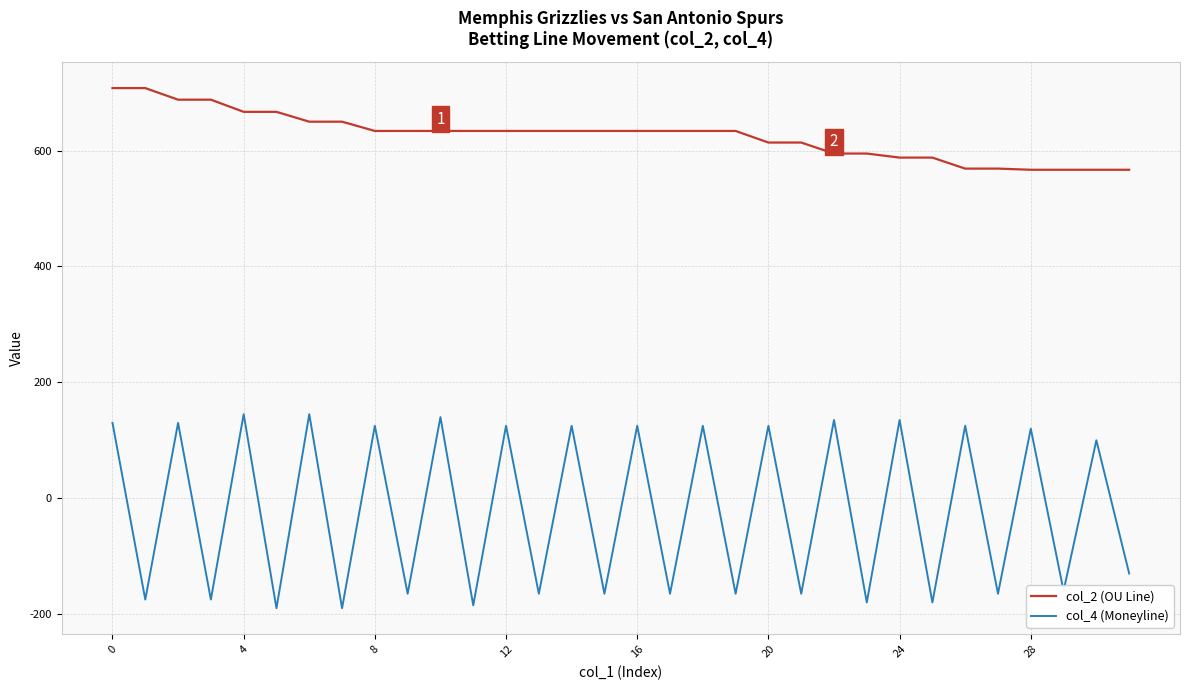

What is the average value of the col_4 (Moneyline) series?

-21